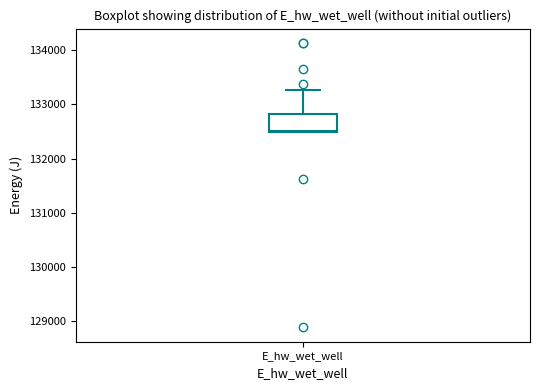

Transcribe this box plot: give where the median line is, the range the box spans, and where the two whiskers end, as read against the y-axis. The values are not printed on the chart, so give them approximately, as read against the axis.

median 132500, box 132500 to 132800, whiskers 132500 to 133300